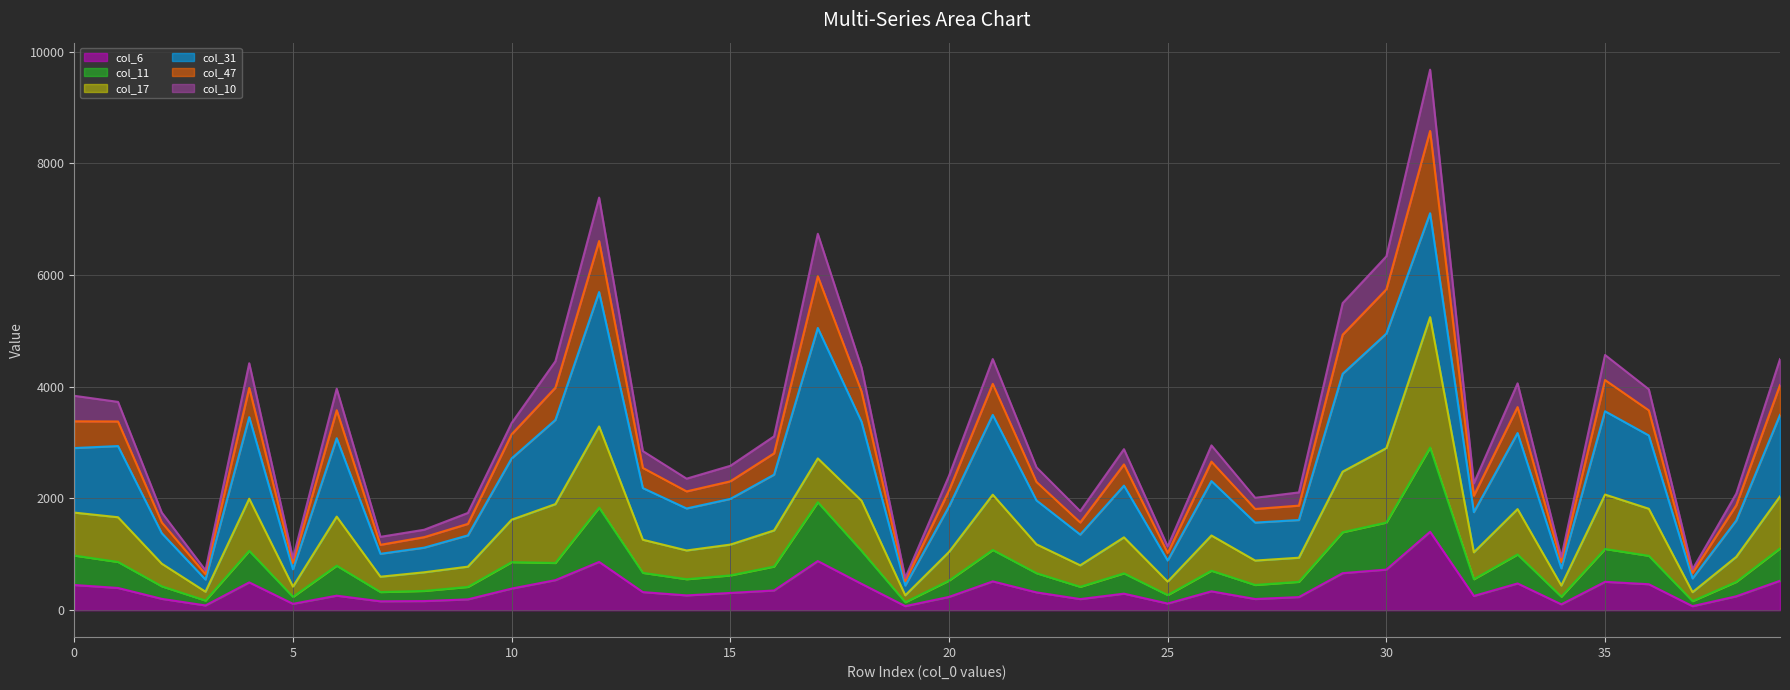

How many categories are shown in the chart?

40